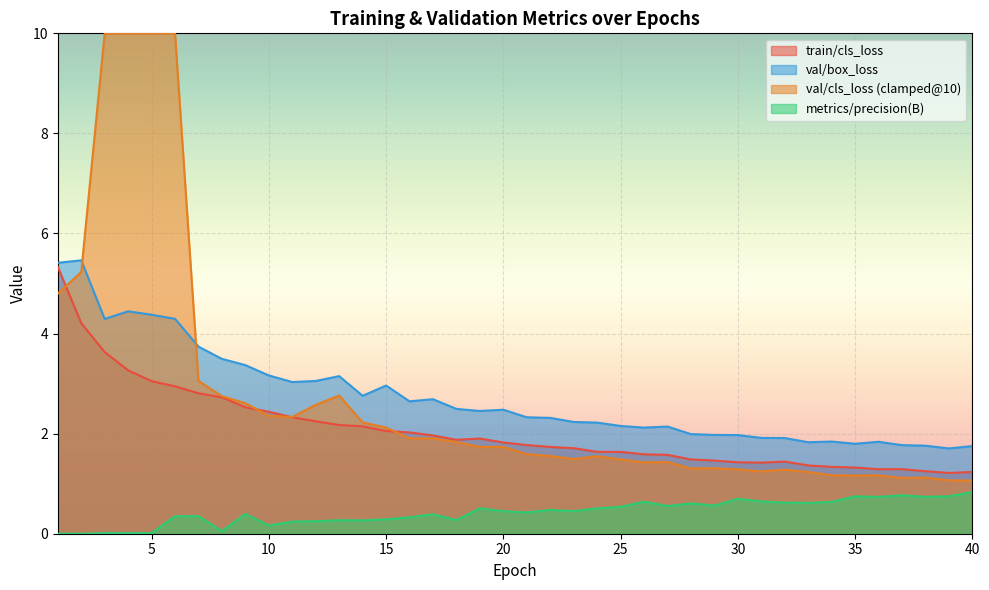

What is the spread (max minus min) of values at 24?

1.7